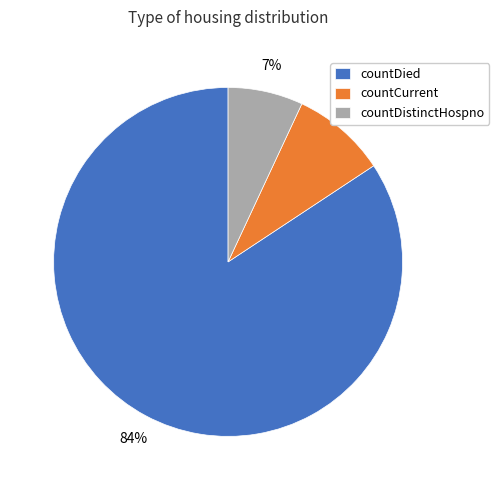

Do countDied and countDistinctHospno together represent more than half of the pie?

Yes